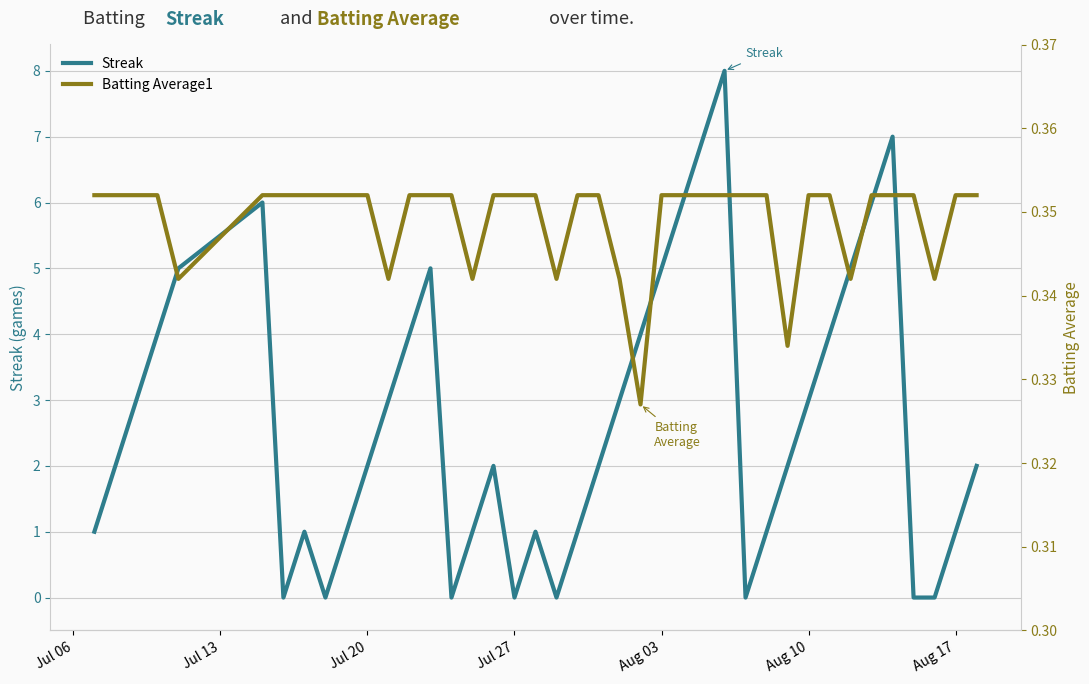

How many categories are shown in the chart?

40